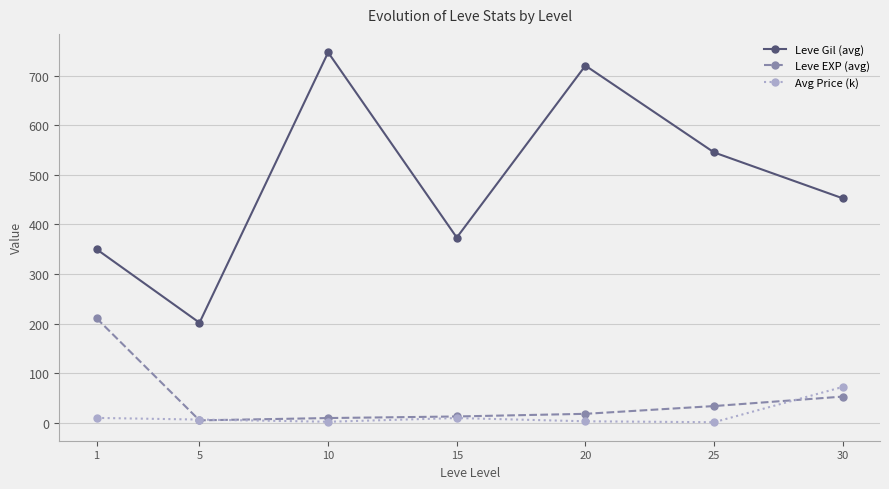

What is the lowest value of the Avg Price (k) series?

1.1